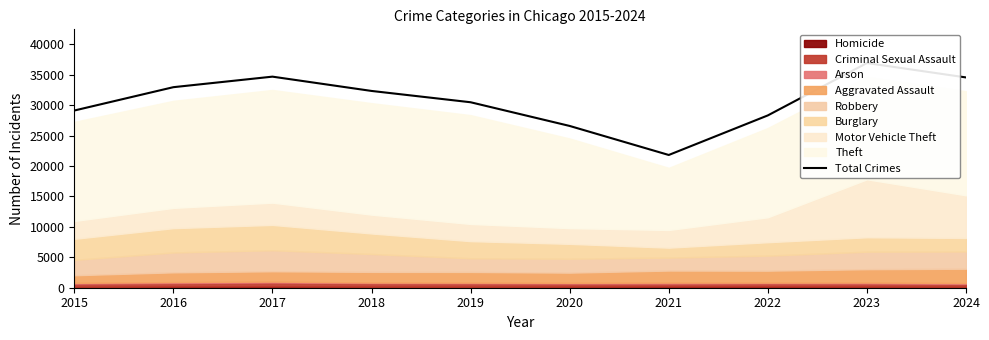

Which has a higher value, 2021 or 2022?

2022